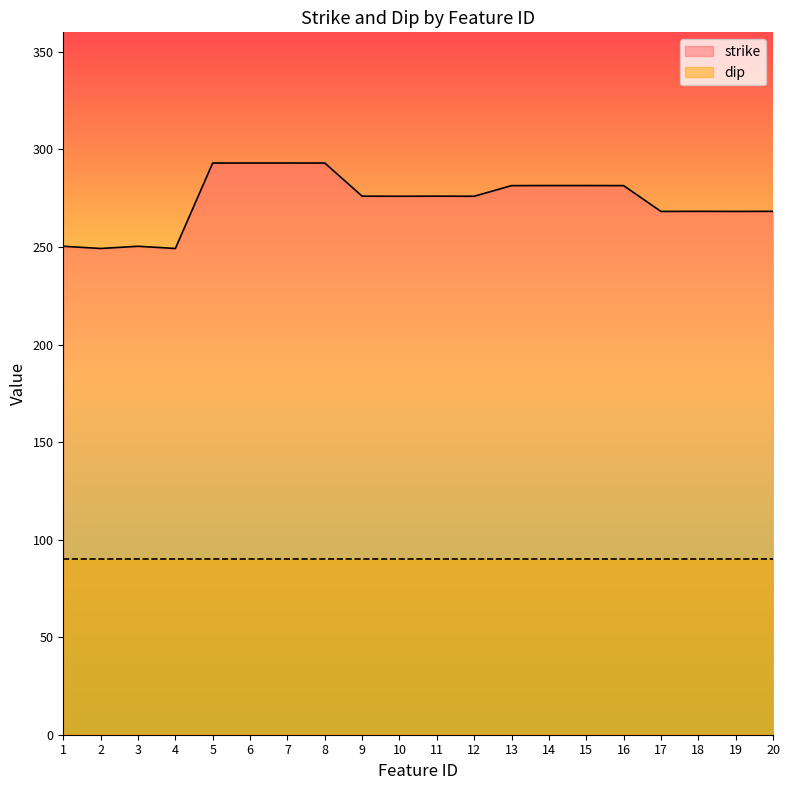

At which category does the data reach its first local peak?

3